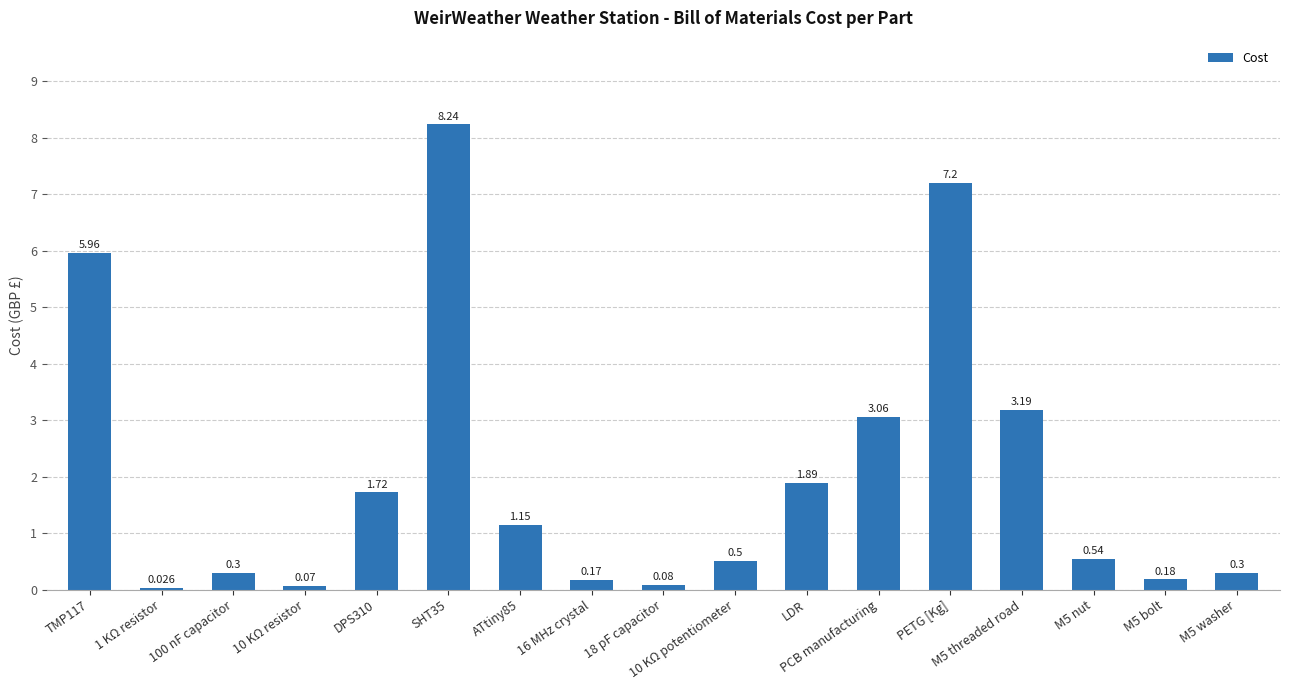

Which has a higher value, PETG [Kg] or M5 nut?

PETG [Kg]